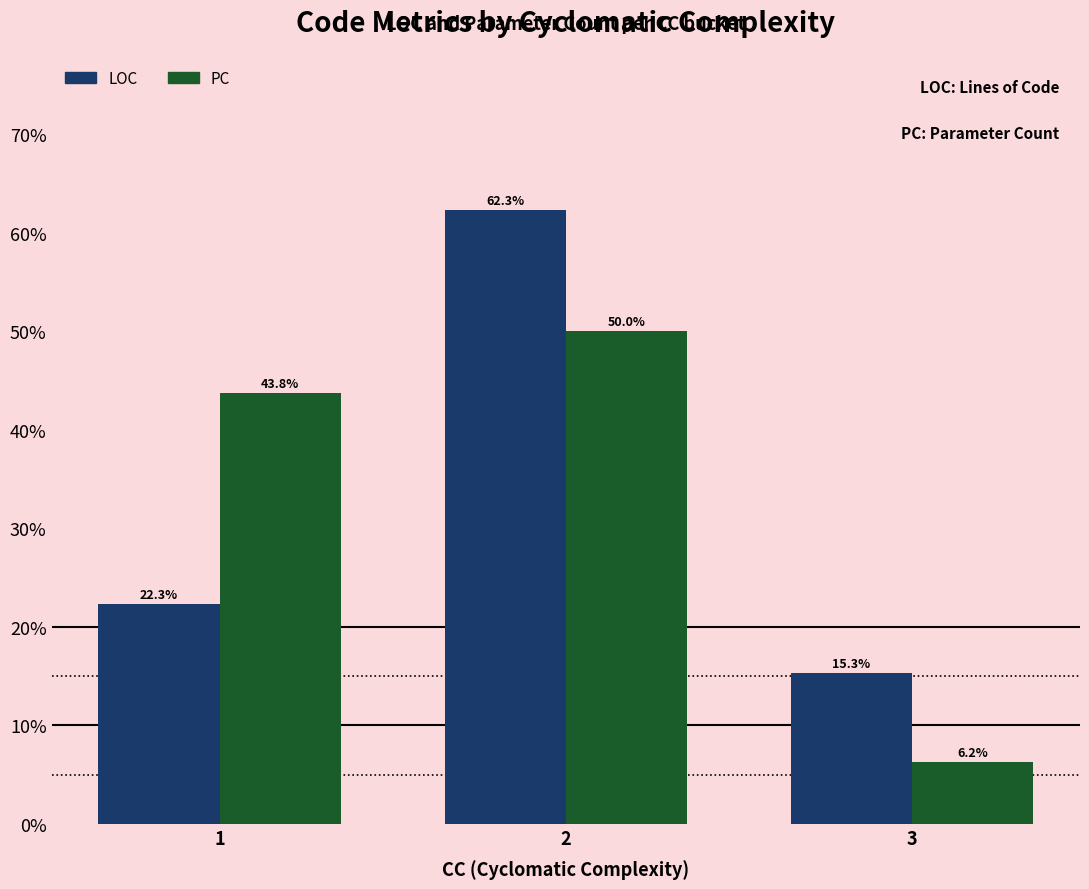

Count the number of data series in this chart.

2